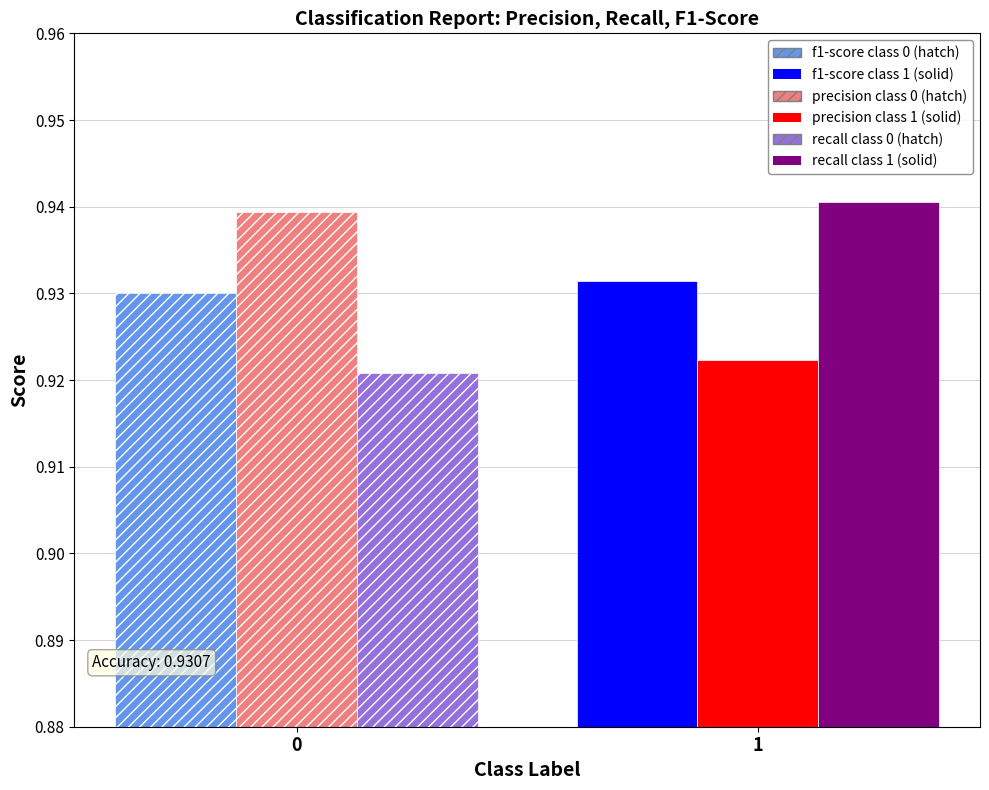

How many categories are shown in the chart?

1